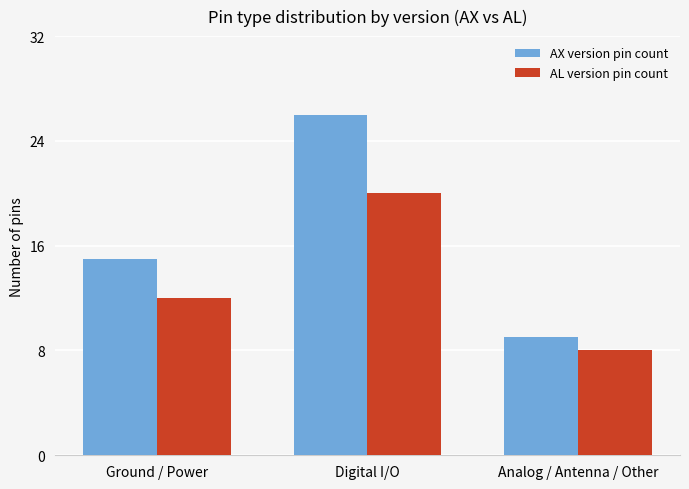

Which category has the lowest value in the AX version pin count series?

Analog / Antenna / Other